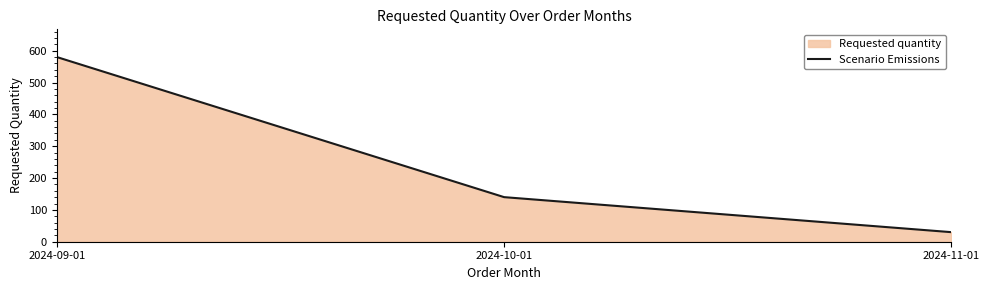

Reading right to left, what are all the values shown in this chart?

30	140	580